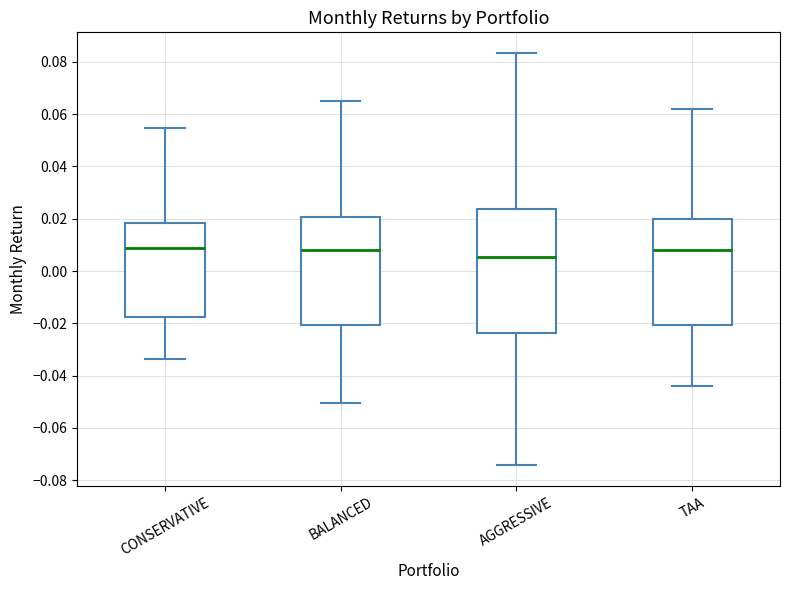

Which box has the lowest median line?

AGGRESSIVE